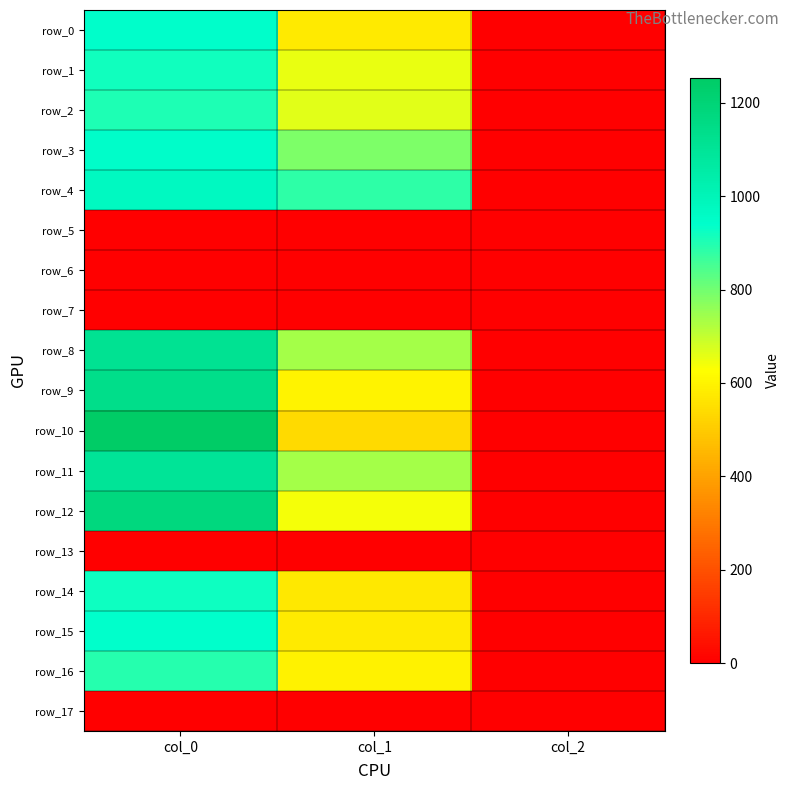

The value of row_15 at col_2 is 0.7. True or false?

False